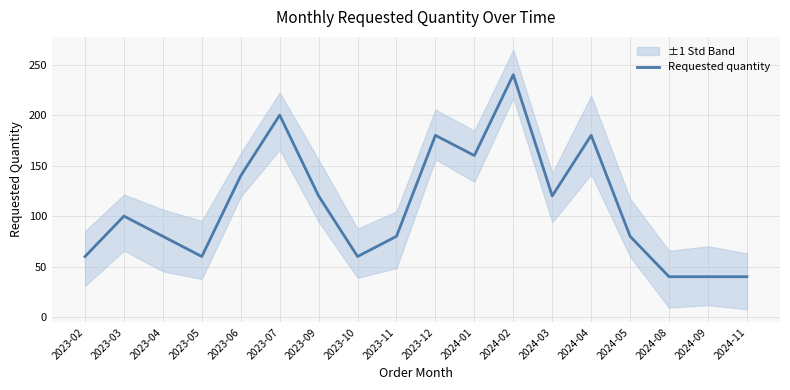

Reading right to left, extract all data points from this chart.

2024-11=40	2024-09=40	2024-08=40	2024-05=80	2024-04=180	2024-03=120	2024-02=240	2024-01=160	2023-12=180	2023-11=80	2023-10=60	2023-09=120	2023-07=200	2023-06=140	2023-05=60	2023-04=80	2023-03=100	2023-02=60